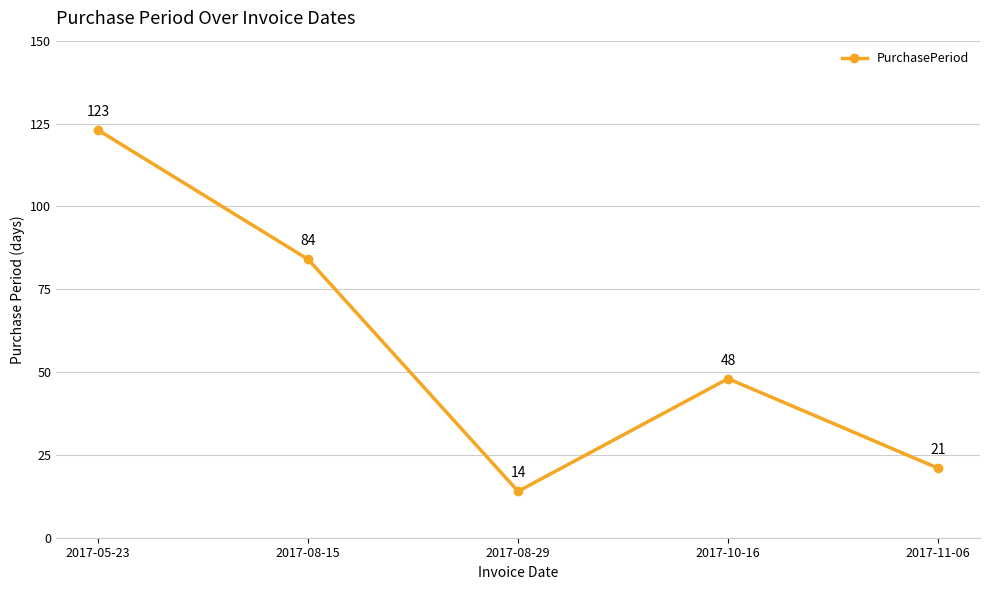

Where is the first local maximum?

2017-10-16